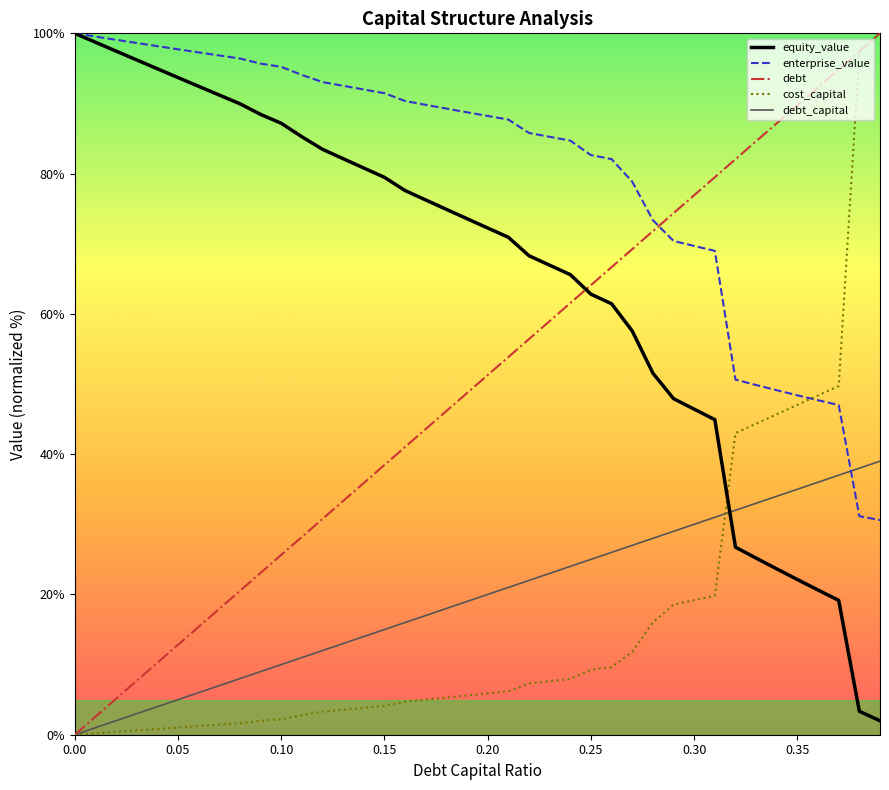

Which series has the largest total across all categories?

enterprise_value